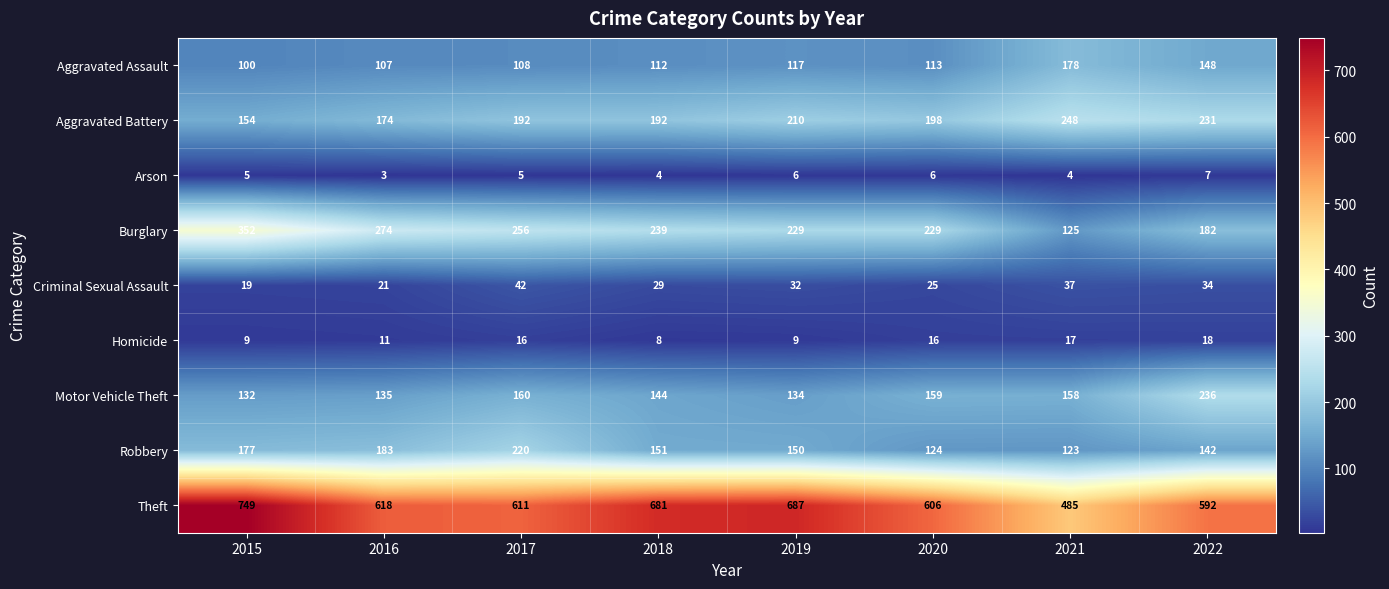

Count the Criminal Sexual Assault values in the range 25 to 37.

5